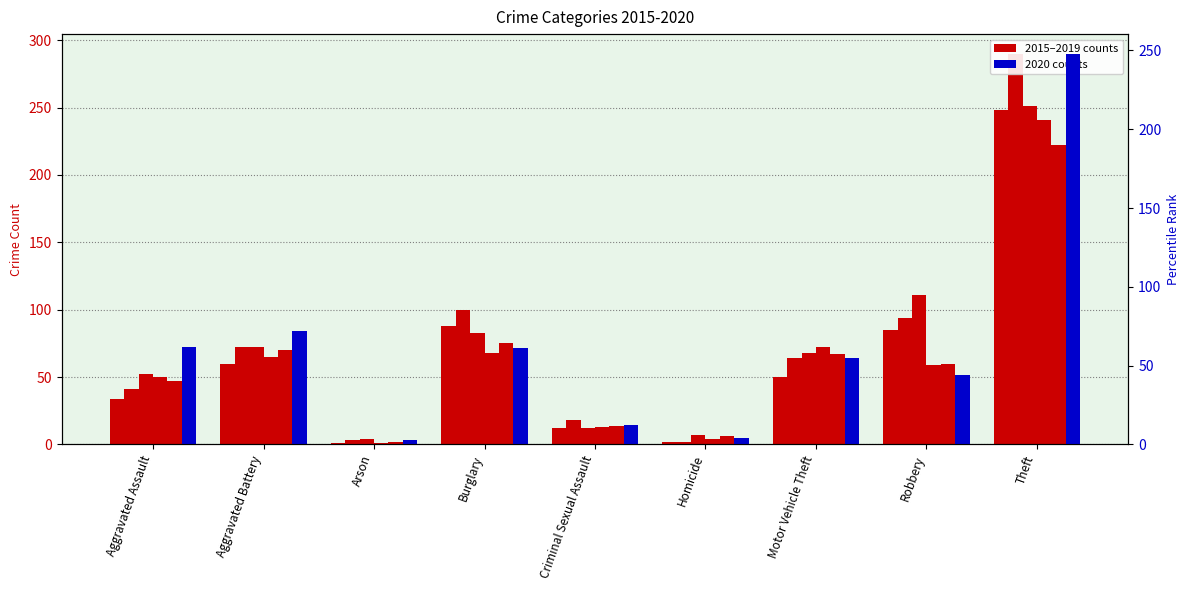

Is the value of 2017 at Burglary greater than the value of 2018 at Theft?

No